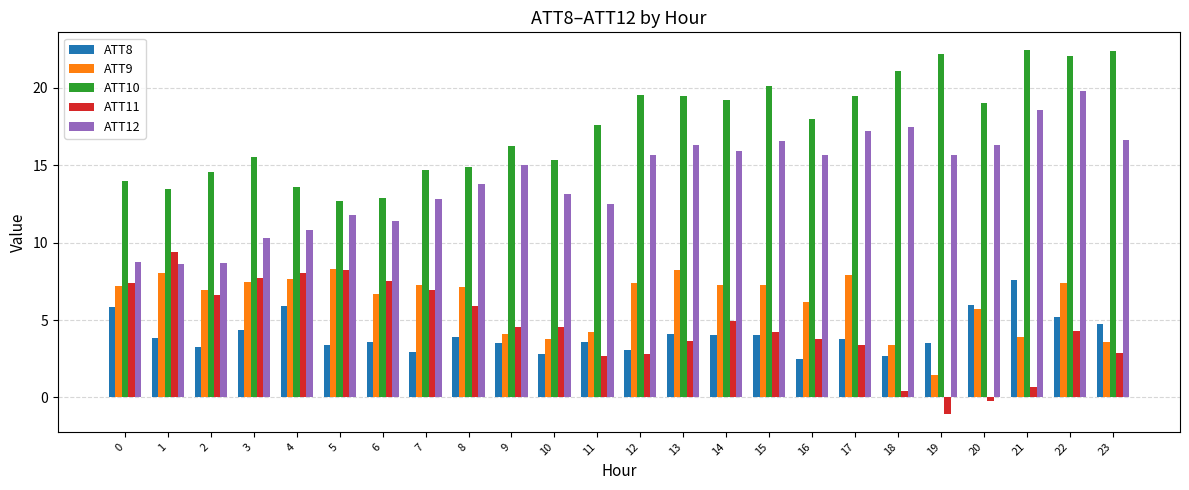

Which series has the largest total across all categories?

ATT10